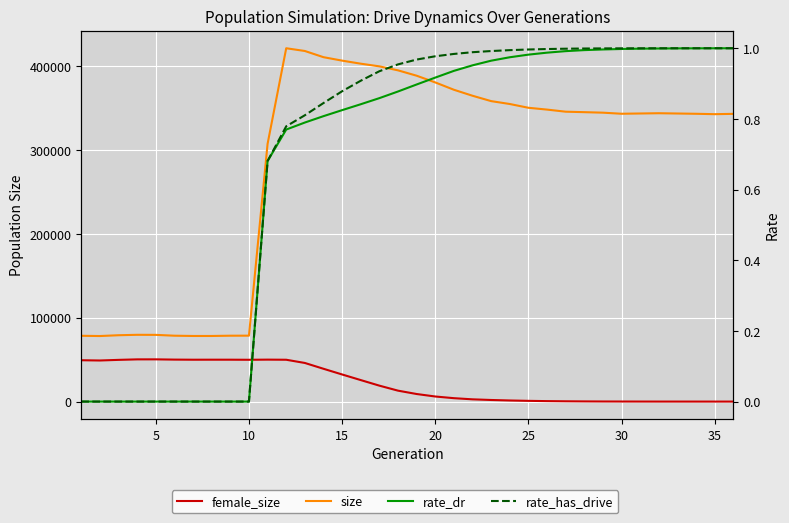

Is the value of female_size at 12 greater than the value of size at 9?

No